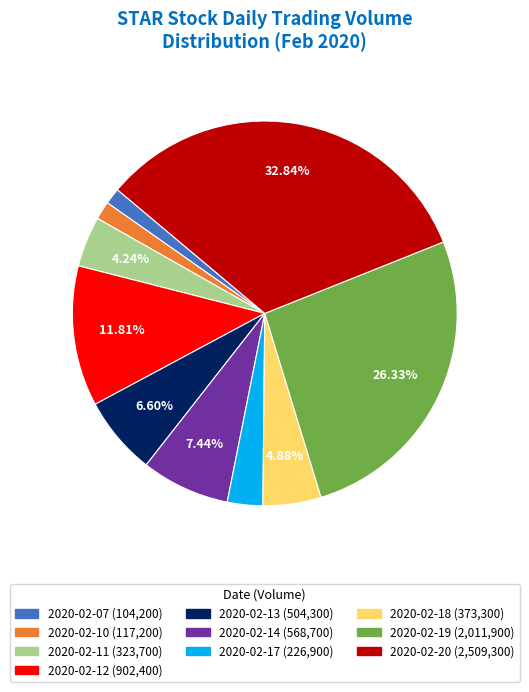

Does any single category account for the majority?

No